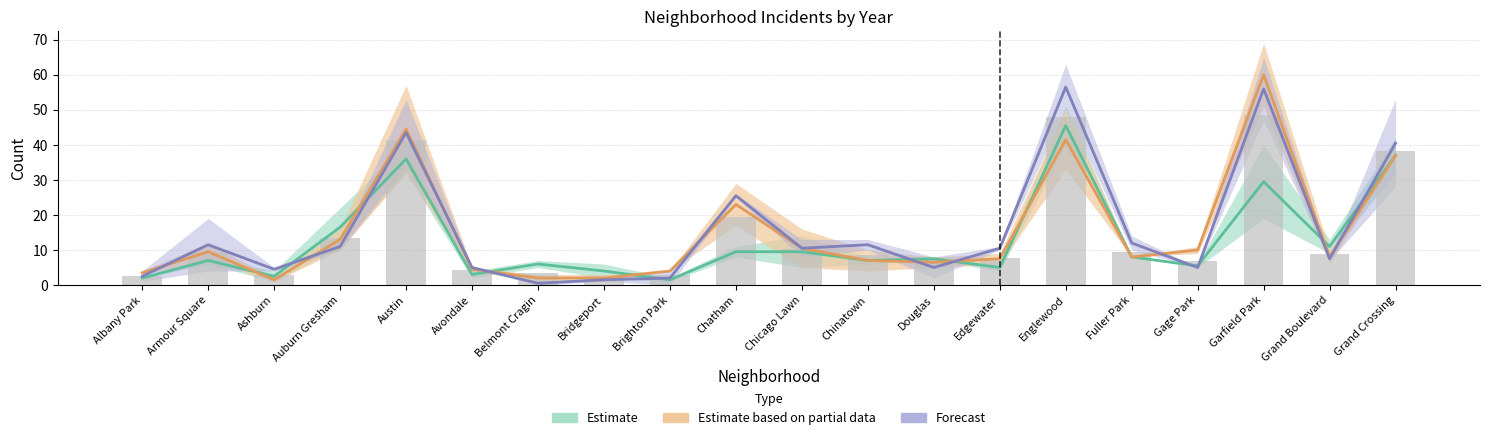

List the labels in order of Estimate value, smallest first.

Brighton Park, Albany Park, Ashburn, Avondale, Bridgeport, Edgewater, Gage Park, Belmont Cragin, Armour Square, Chinatown, Douglas, Fuller Park, Chatham, Chicago Lawn, Grand Boulevard, Auburn Gresham, Garfield Park, Austin, Grand Crossing, Englewood